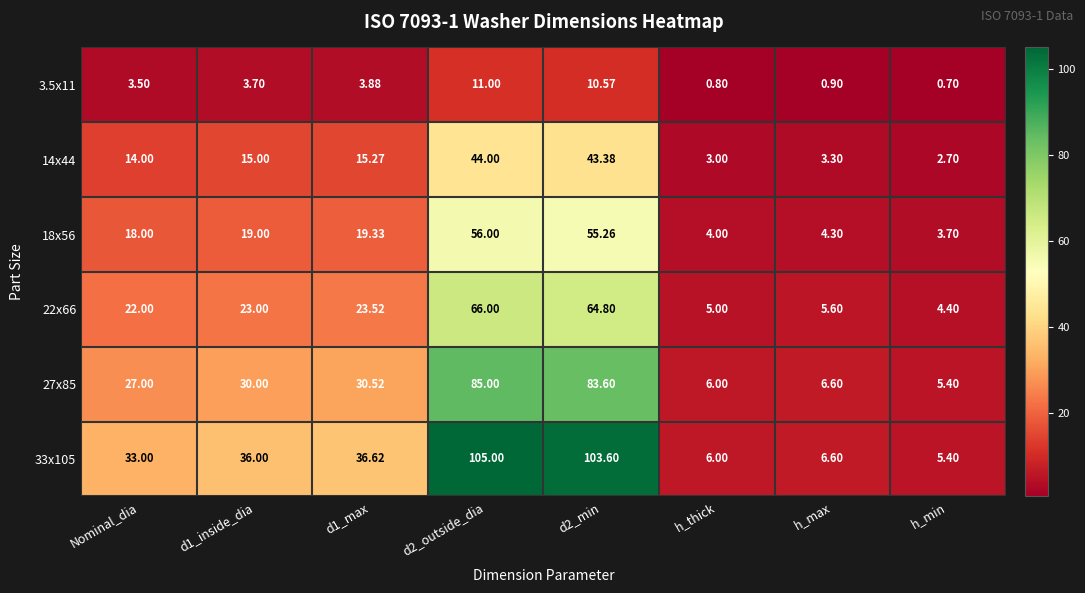

Where does the 3.5x11 series first go above 3?

Nominal_dia